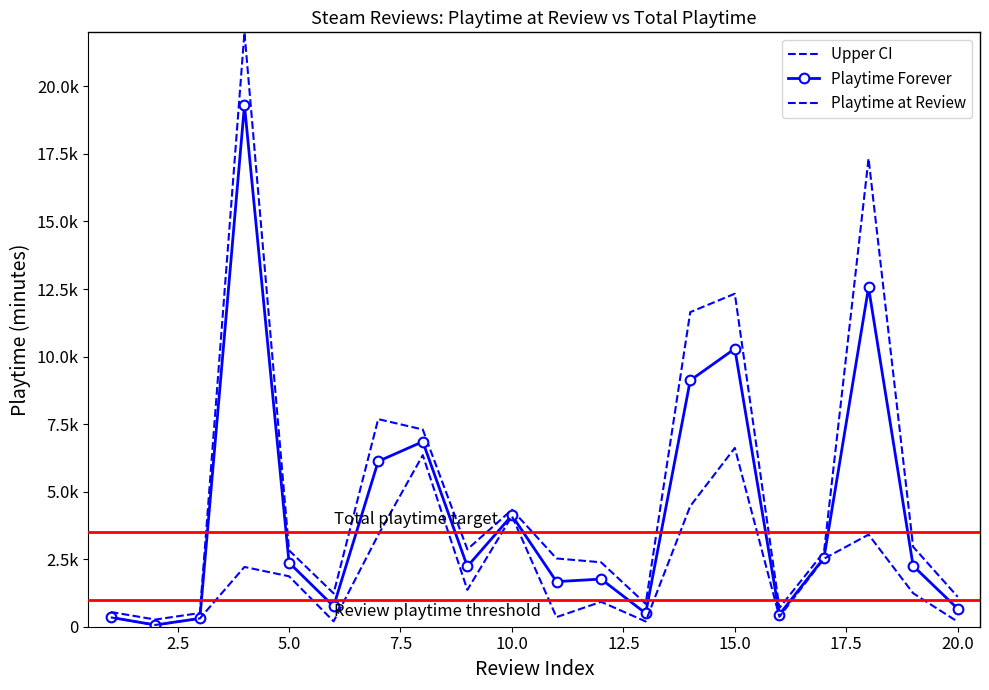

What is the difference between the second highest and second lowest values in the Playtime at Review series?

6167.0